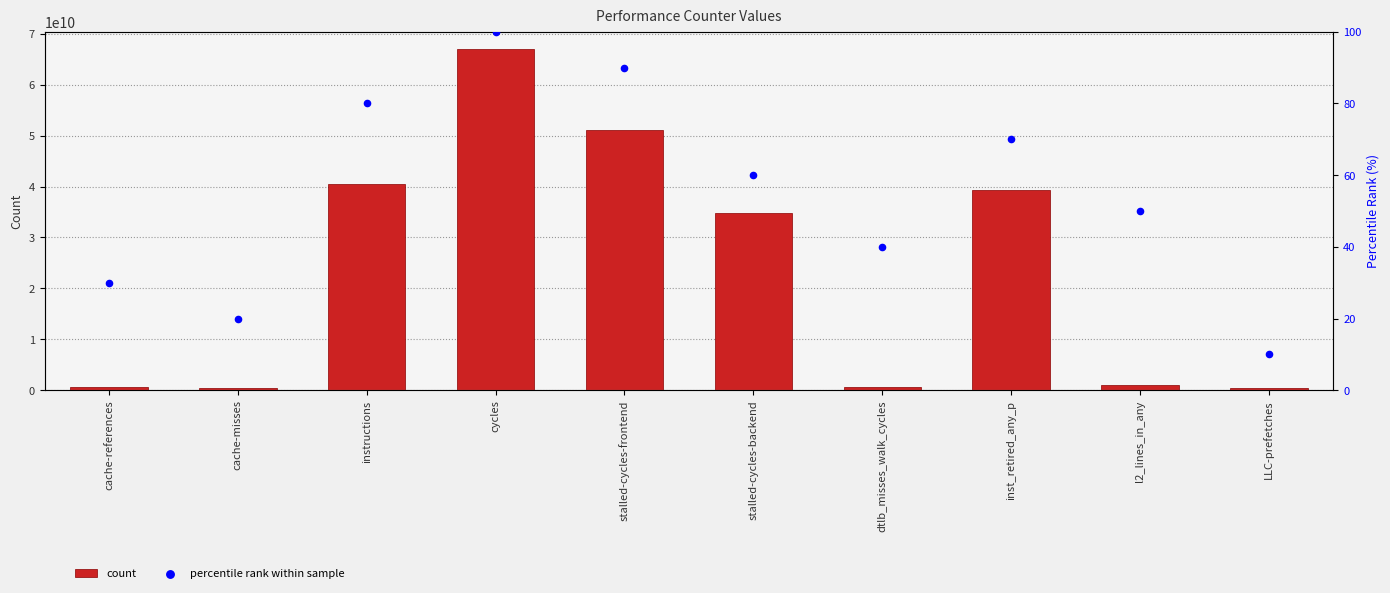

What are all the series names shown in the legend?

count, percentile rank within sample